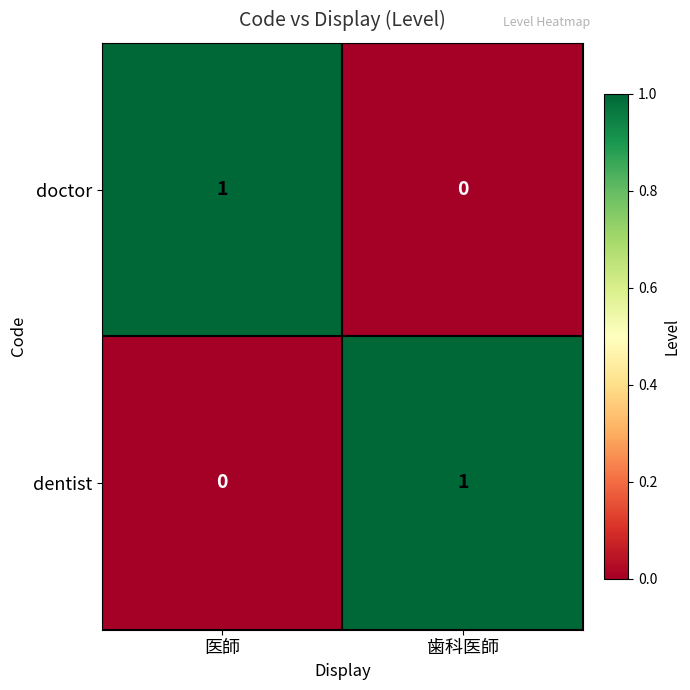

At which label does dentist reach its minimum?

医師